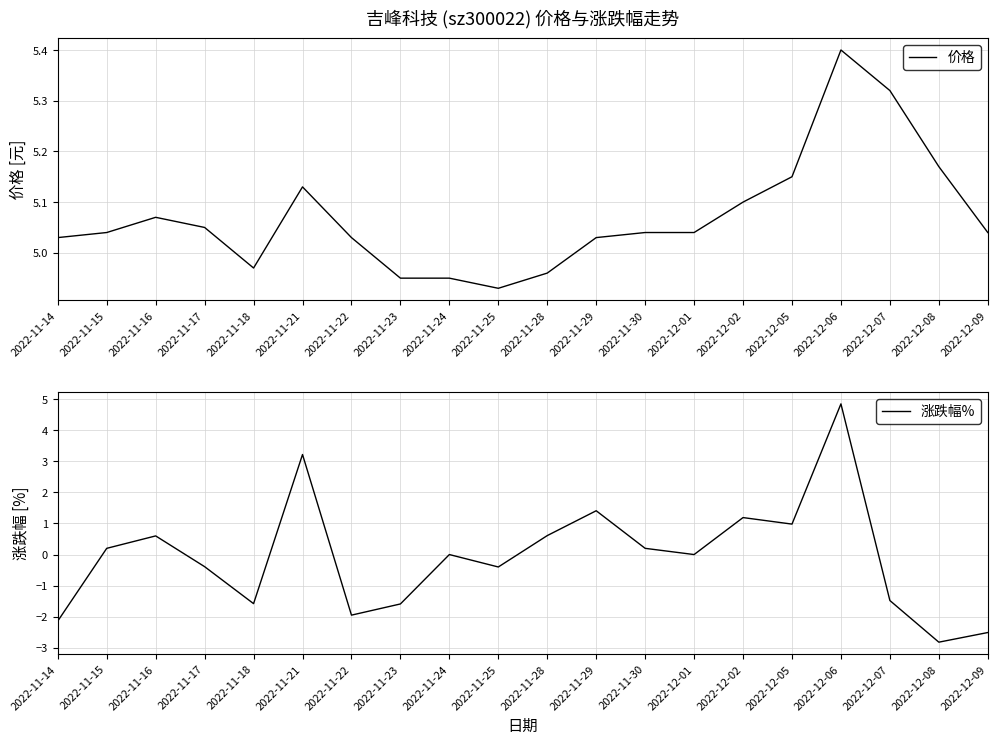

Reading right to left, extract all data points from this chart.

价格: 2022-12-09=5.0	2022-12-08=5.2	2022-12-07=5.3	2022-12-06=5.4	2022-12-05=5.2	2022-12-02=5.1	2022-12-01=5.0	2022-11-30=5.0	2022-11-29=5.0	2022-11-28=5.0	2022-11-25=4.9	2022-11-24=5.0	2022-11-23=5.0	2022-11-22=5.0	2022-11-21=5.1	2022-11-18=5.0	2022-11-17=5.0	2022-11-16=5.1	2022-11-15=5.0	2022-11-14=5.0
涨跌幅%: 2022-12-09=-2.5	2022-12-08=-2.8	2022-12-07=-1.5	2022-12-06=4.8	2022-12-05=1.0	2022-12-02=1.2	2022-12-01=0.0	2022-11-30=0.2	2022-11-29=1.4	2022-11-28=0.6	2022-11-25=-0.4	2022-11-24=0.0	2022-11-23=-1.6	2022-11-22=-1.9	2022-11-21=3.2	2022-11-18=-1.6	2022-11-17=-0.4	2022-11-16=0.6	2022-11-15=0.2	2022-11-14=-2.1